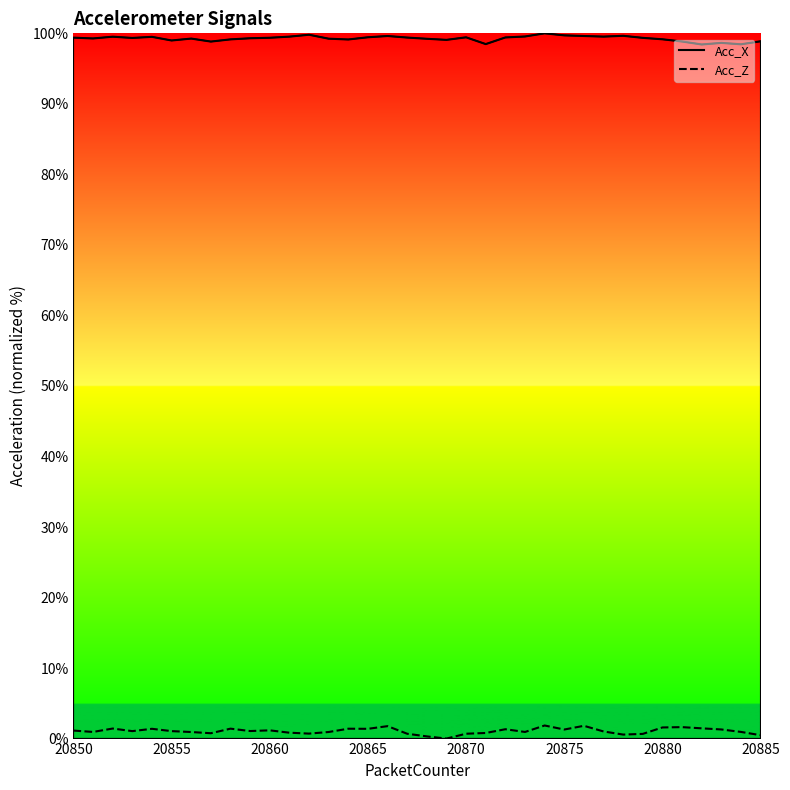

How many series are shown in this chart?

2